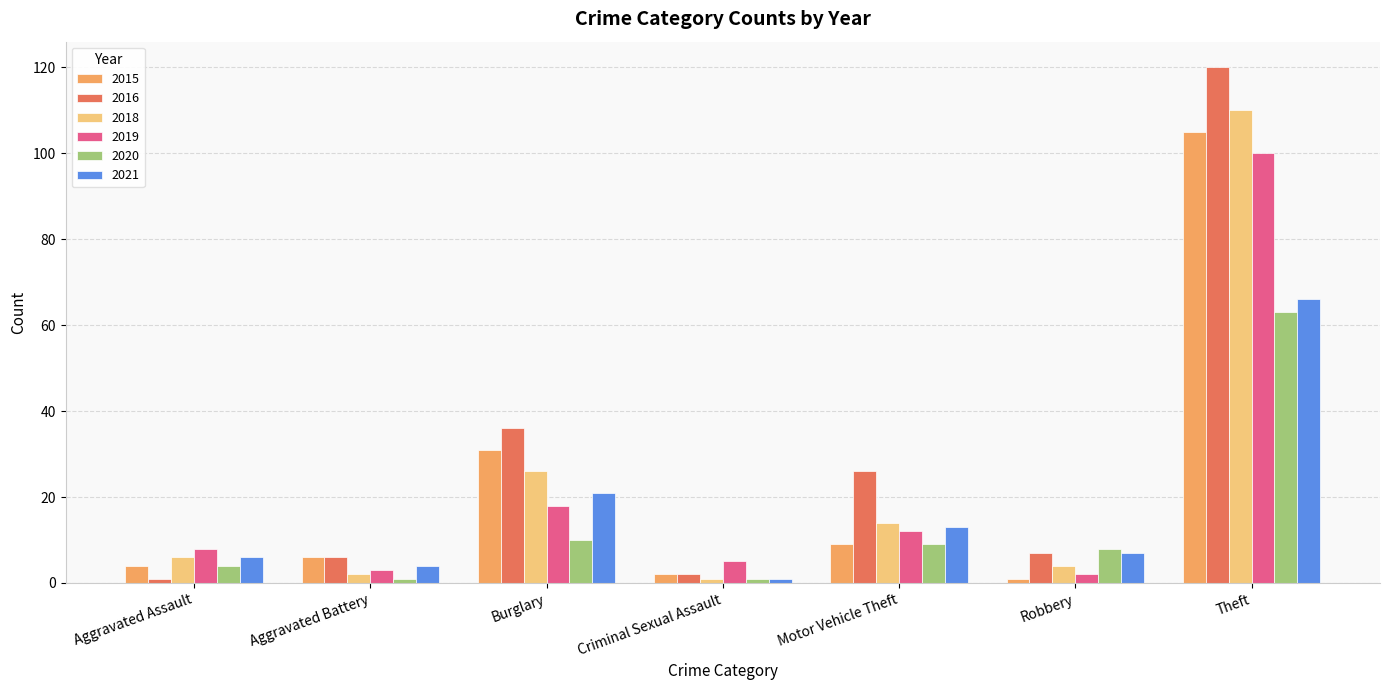

Which series has the widest spread of values?

2016